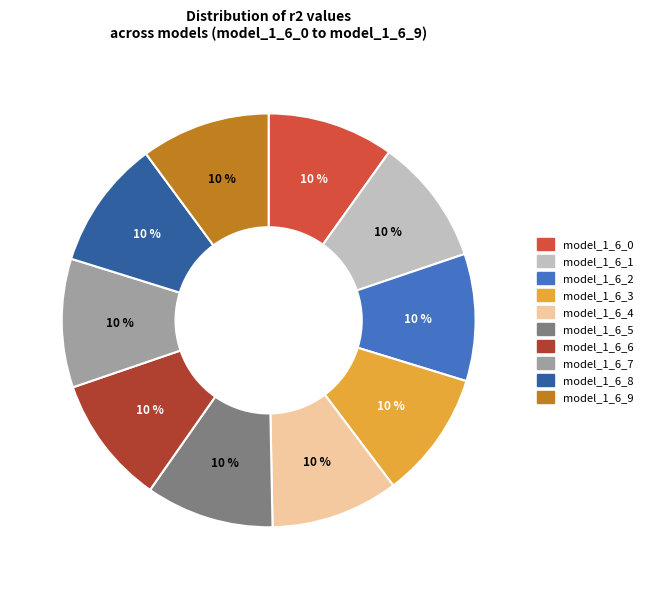

Does model_1_6_3 account for over 50% of the chart?

No